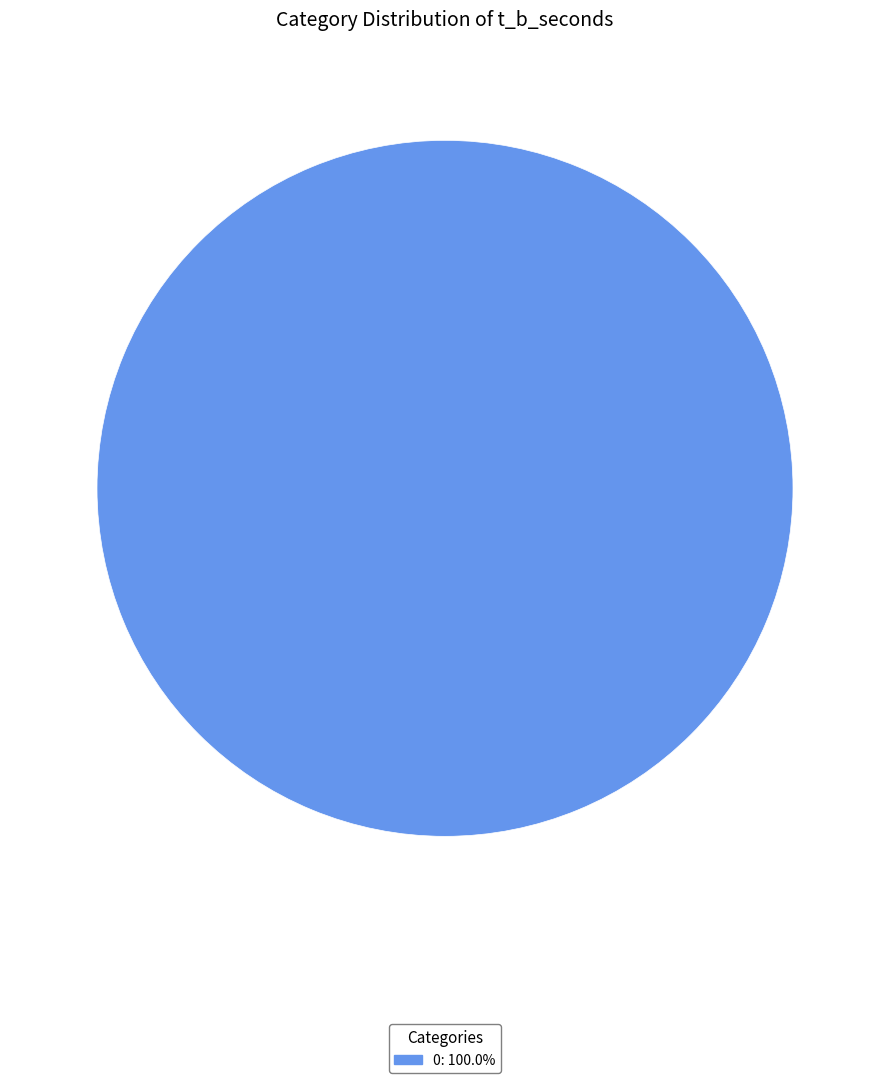

Does any single category account for the majority?

Yes